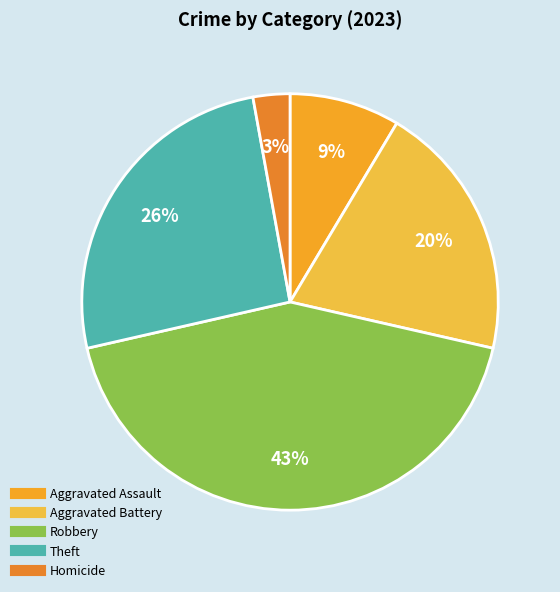

Is Homicide the majority of the pie?

No